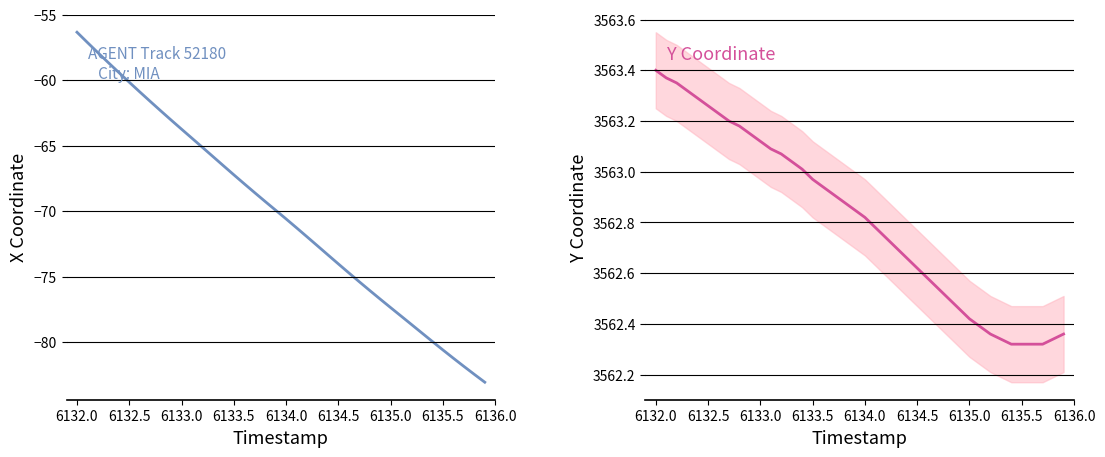

What is the greatest value displayed?

3563.4